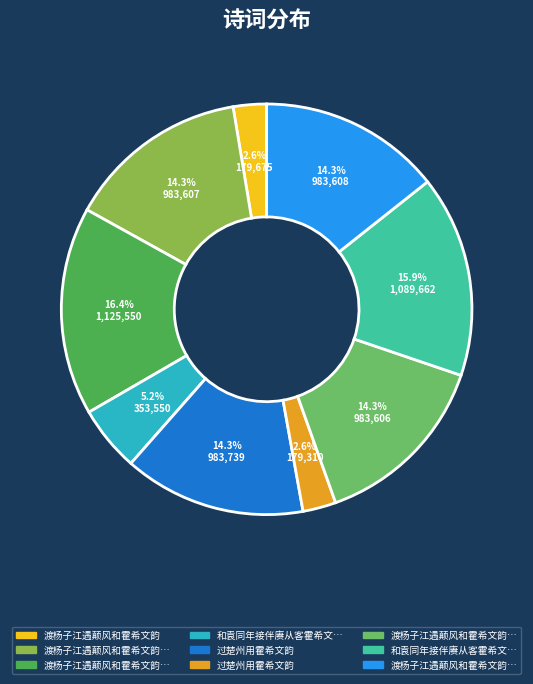

Is there a majority slice in this chart?

No